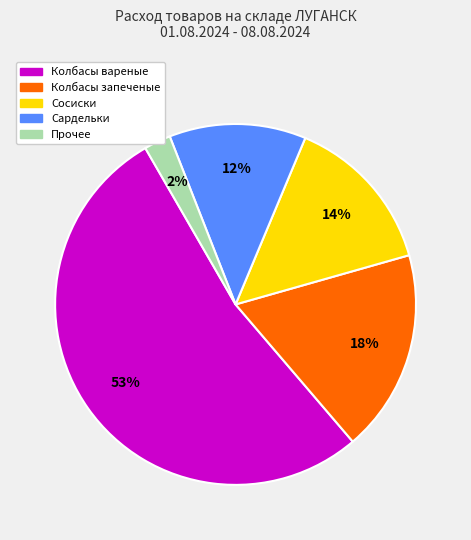

How many slices are in this pie chart?

5